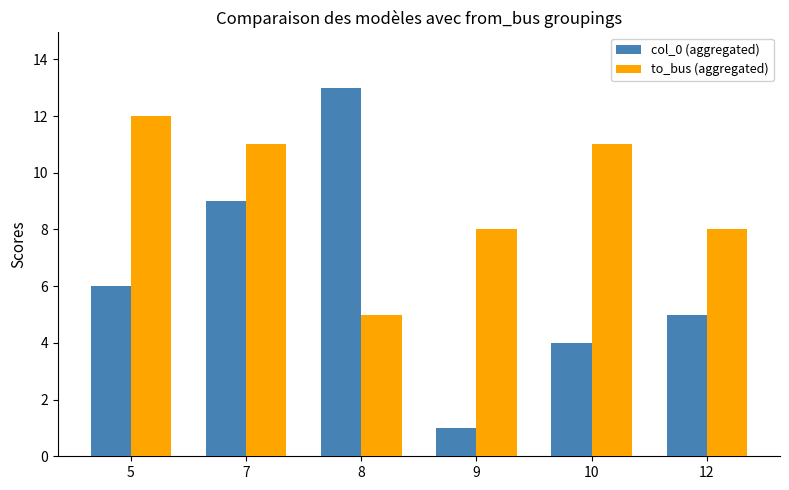

Where is col_0 (aggregated) nearest to the value 7?

5